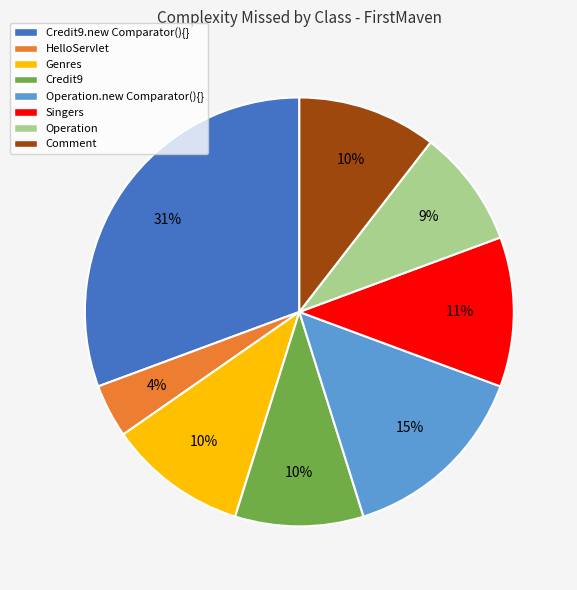

Is the sum of Comment and Genres greater than half?

No